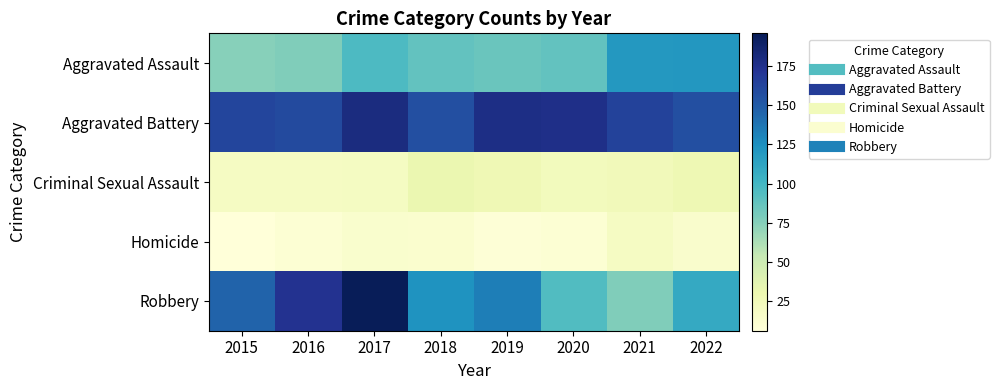

Between 2015 and 2016, which is larger?

2016